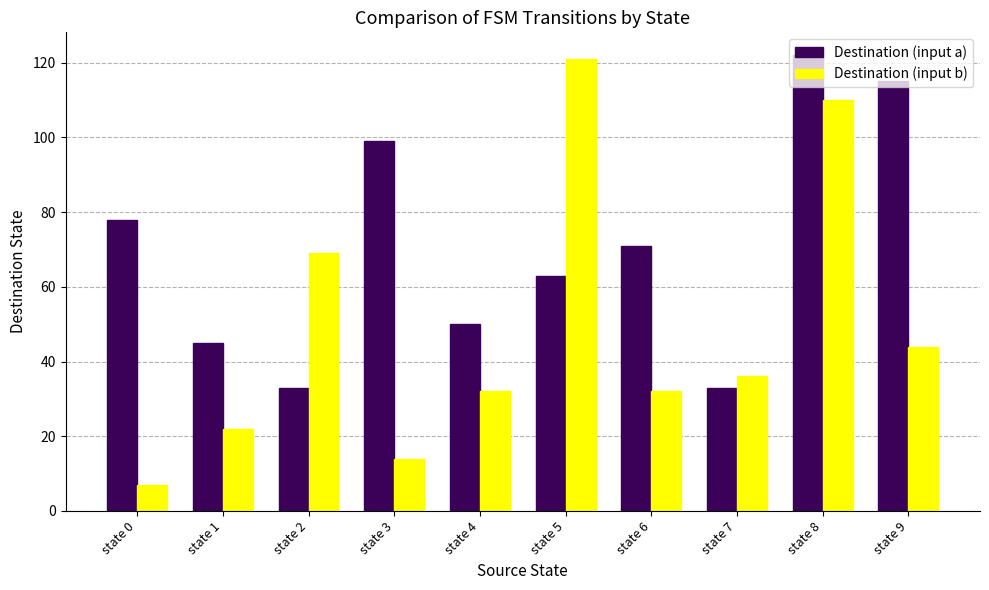

How many bars are there in each group?

2